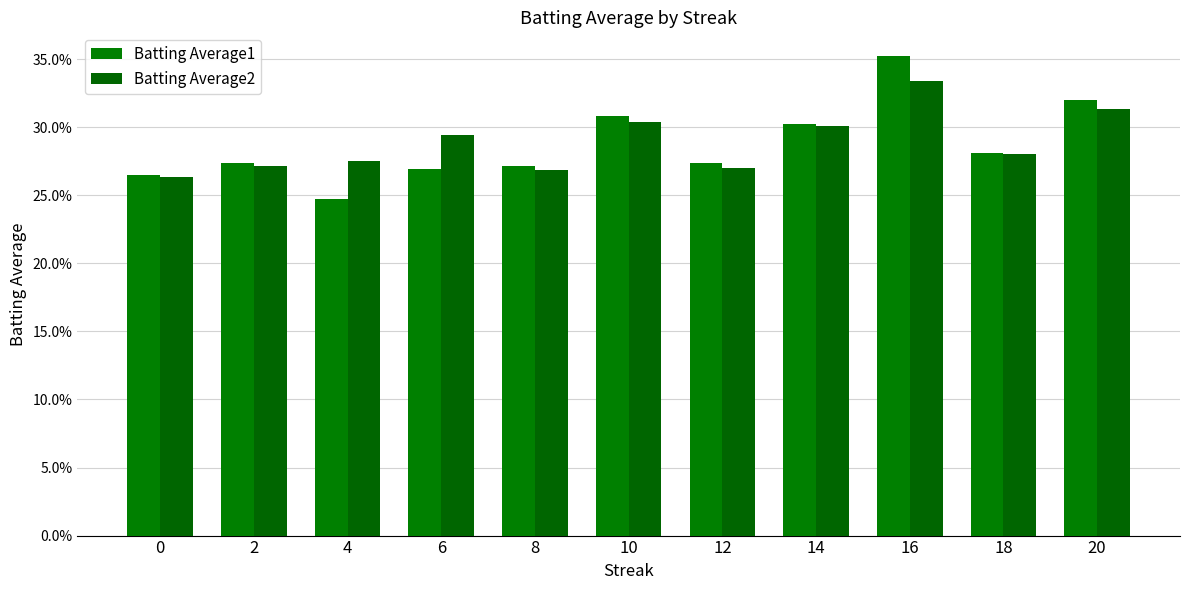

Are the bars grouped side by side (vs. stacked)?

Yes